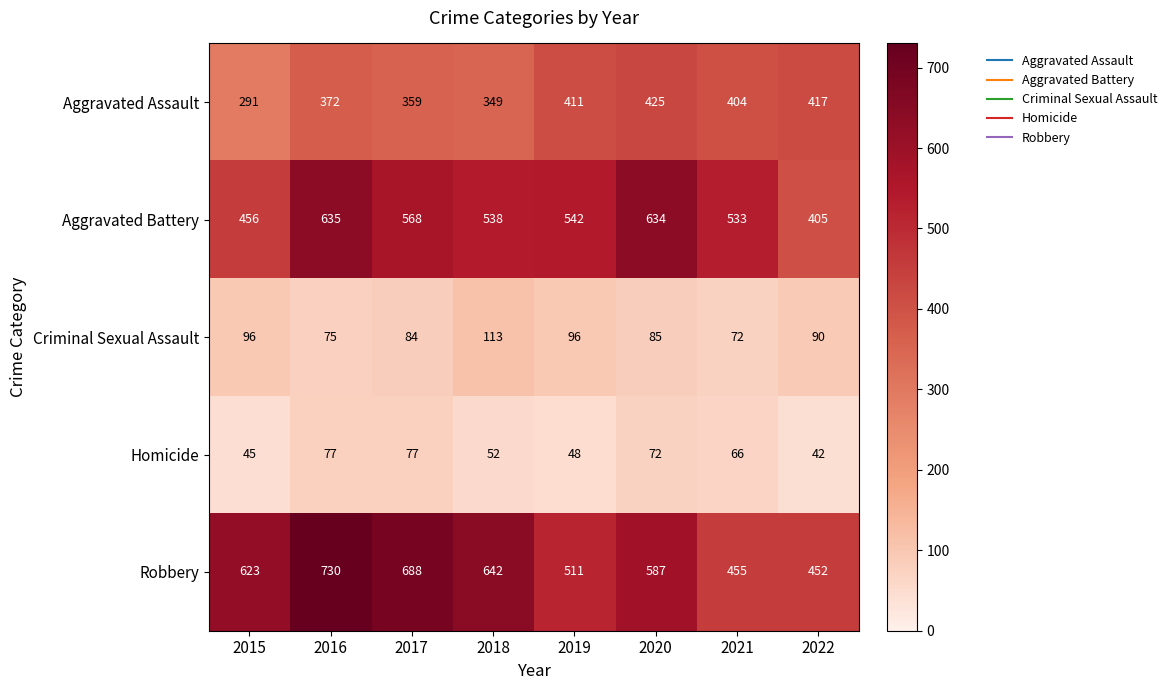

At which category is the sum across all series the highest?

2016